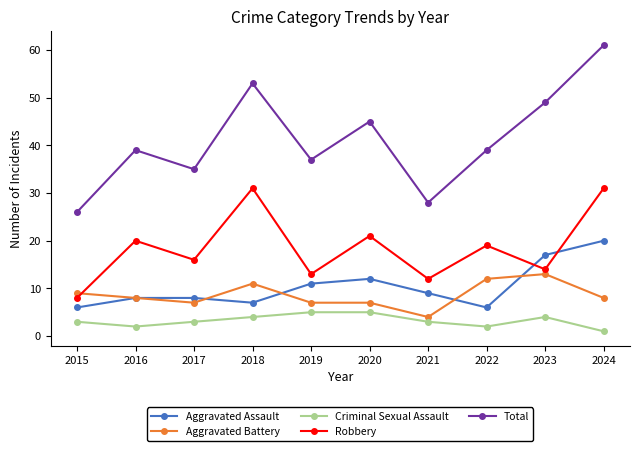

Reading left to right, list all the values displayed in this chart.

Aggravated Assault: 2015=6	2016=8	2017=8	2018=7	2019=11	2020=12	2021=9	2022=6	2023=17	2024=20
Aggravated Battery: 2015=9	2016=8	2017=7	2018=11	2019=7	2020=7	2021=4	2022=12	2023=13	2024=8
Criminal Sexual Assault: 2015=3	2016=2	2017=3	2018=4	2019=5	2020=5	2021=3	2022=2	2023=4	2024=1
Robbery: 2015=8	2016=20	2017=16	2018=31	2019=13	2020=21	2021=12	2022=19	2023=14	2024=31
Total: 2015=26	2016=39	2017=35	2018=53	2019=37	2020=45	2021=28	2022=39	2023=49	2024=61